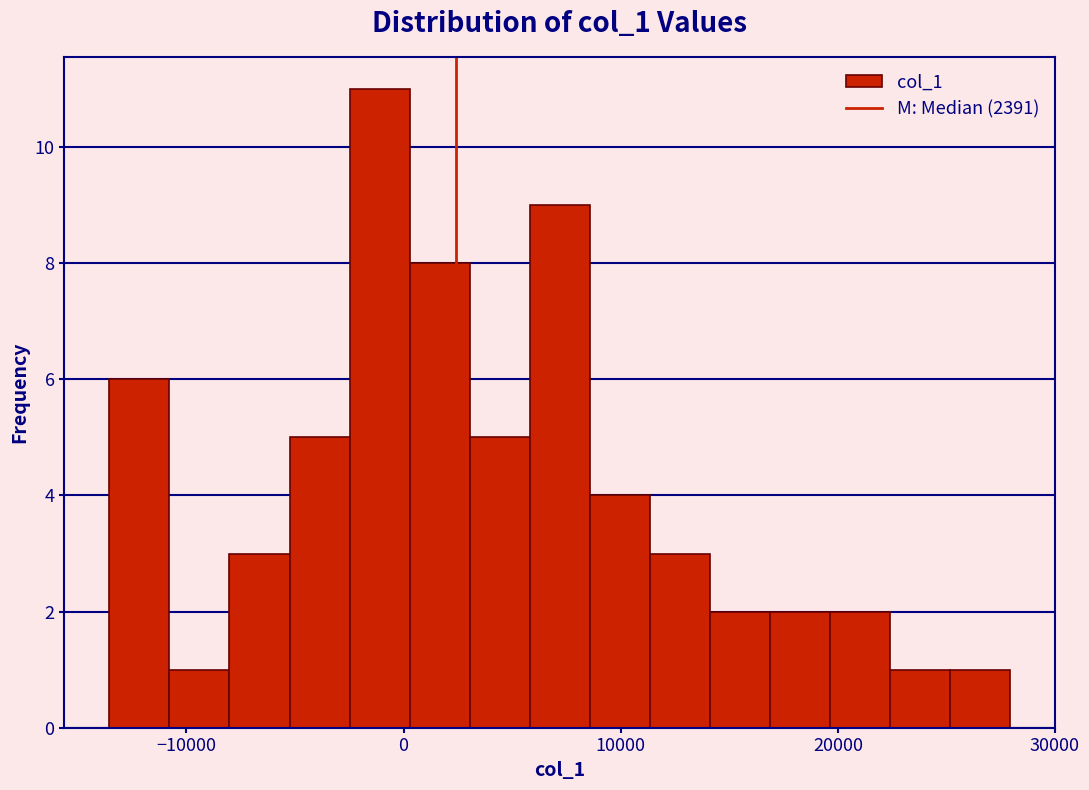

Read against the x-axis, roughly where is the centre of the tallest bar?

-1000